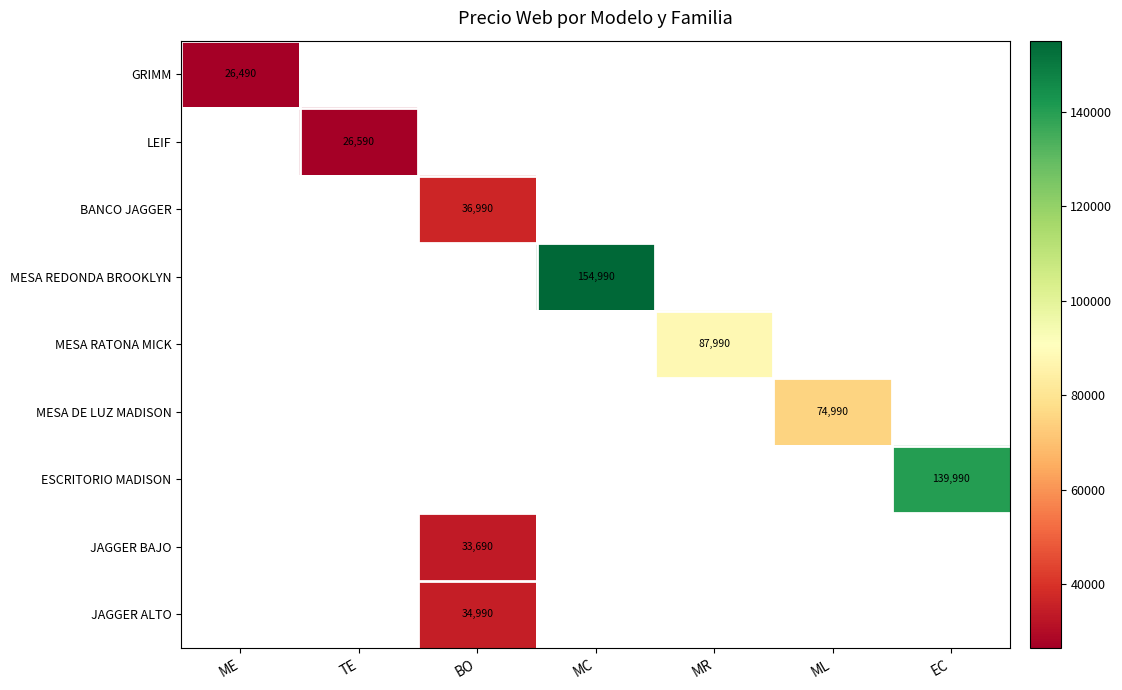

Count the number of data series in this chart.

9